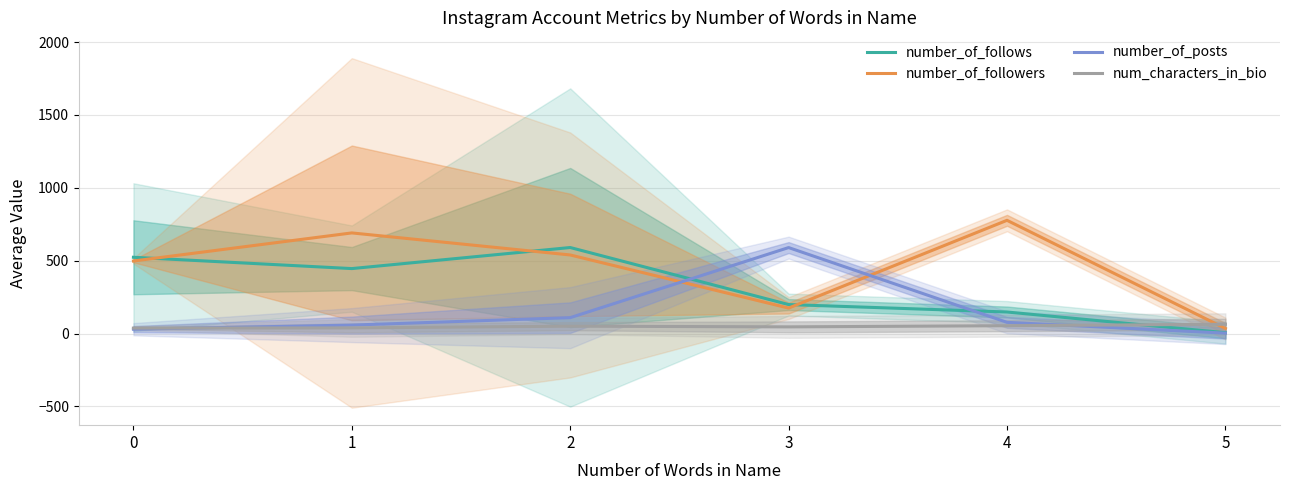

Is it true that number_of_posts equals 45.2 at 2?

False